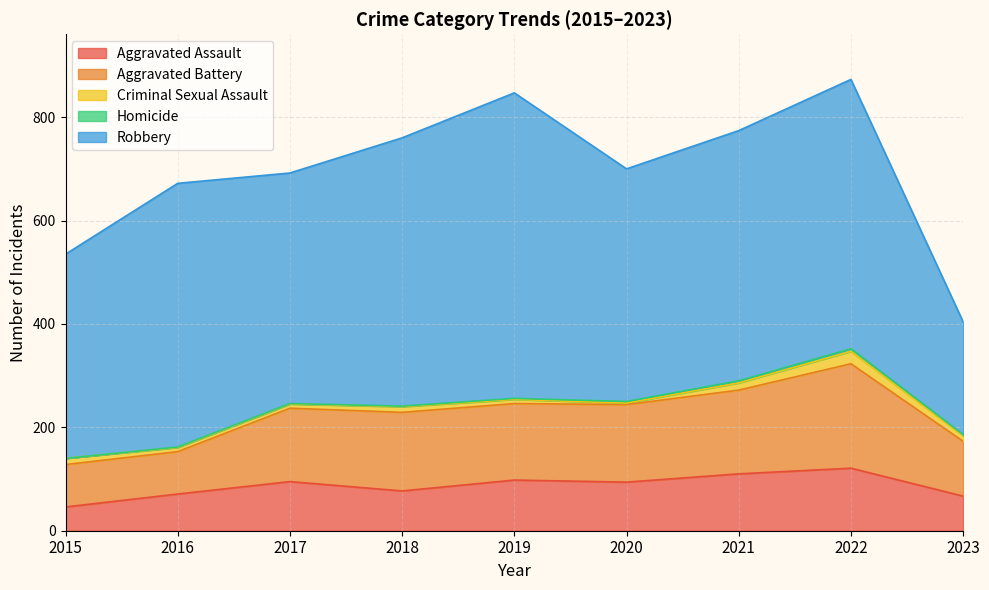

Reading left to right, extract all data points from this chart.

Aggravated Assault: 2015=46	2016=71	2017=95	2018=77	2019=98	2020=94	2021=110	2022=121	2023=67
Aggravated Battery: 2015=82	2016=82	2017=142	2018=152	2019=148	2020=150	2021=162	2022=202	2023=106
Criminal Sexual Assault: 2015=12	2016=8	2017=8	2018=11	2019=8	2020=3	2021=14	2022=24	2023=11
Homicide: 2015=0	2016=1	2017=1	2018=1	2019=2	2020=3	2021=4	2022=5	2023=2
Robbery: 2015=395	2016=510	2017=446	2018=519	2019=591	2020=450	2021=484	2022=521	2023=218